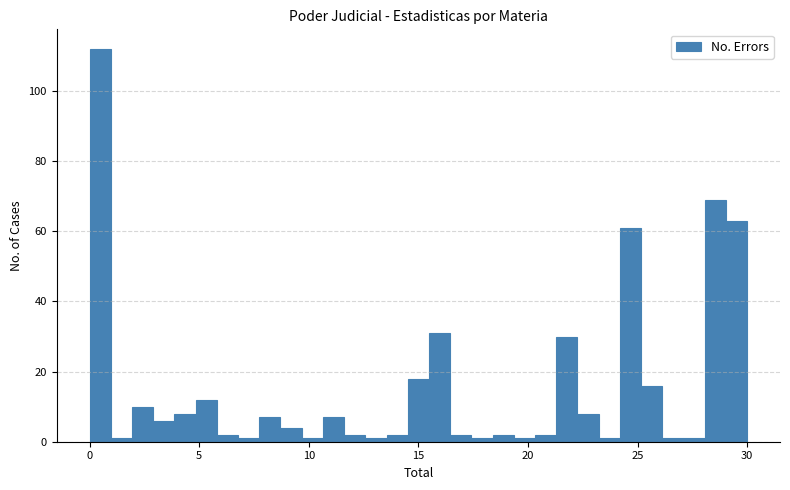

Read against the x-axis, roughly where is the centre of the tallest bar?

0.5